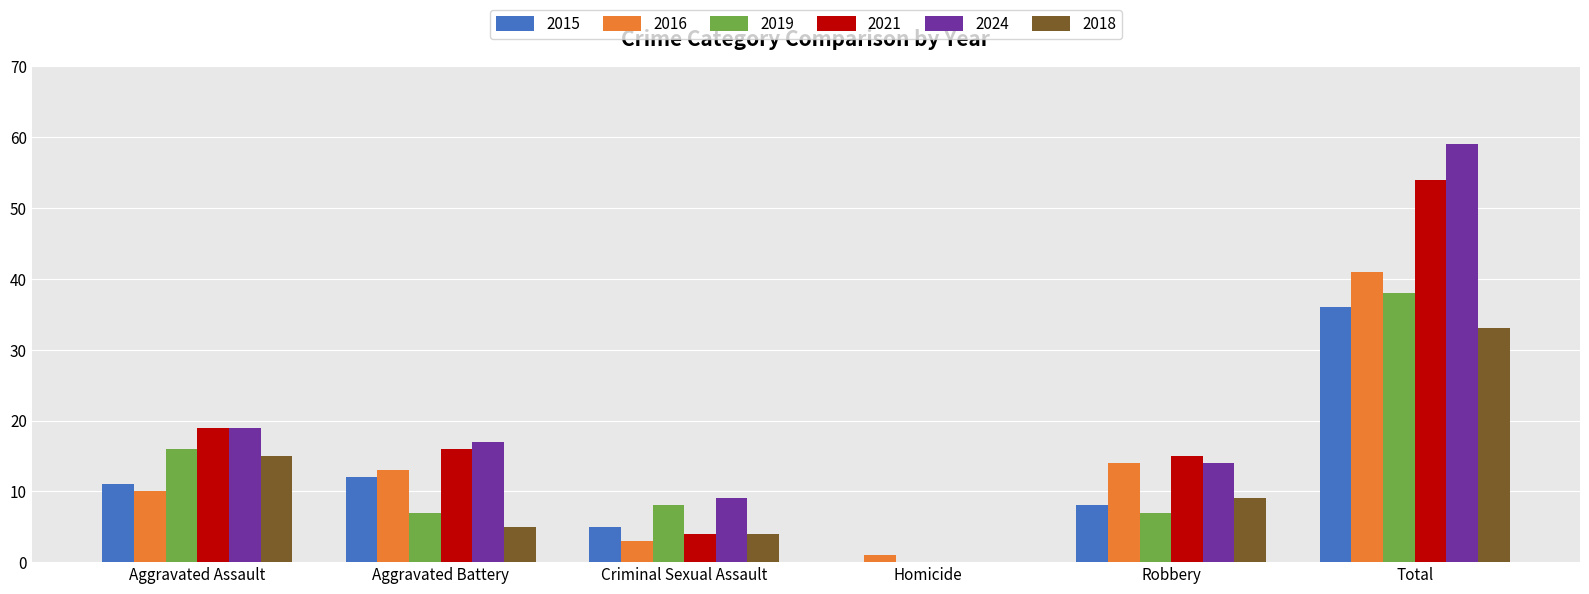

What is the sum of all 2015 values?

72